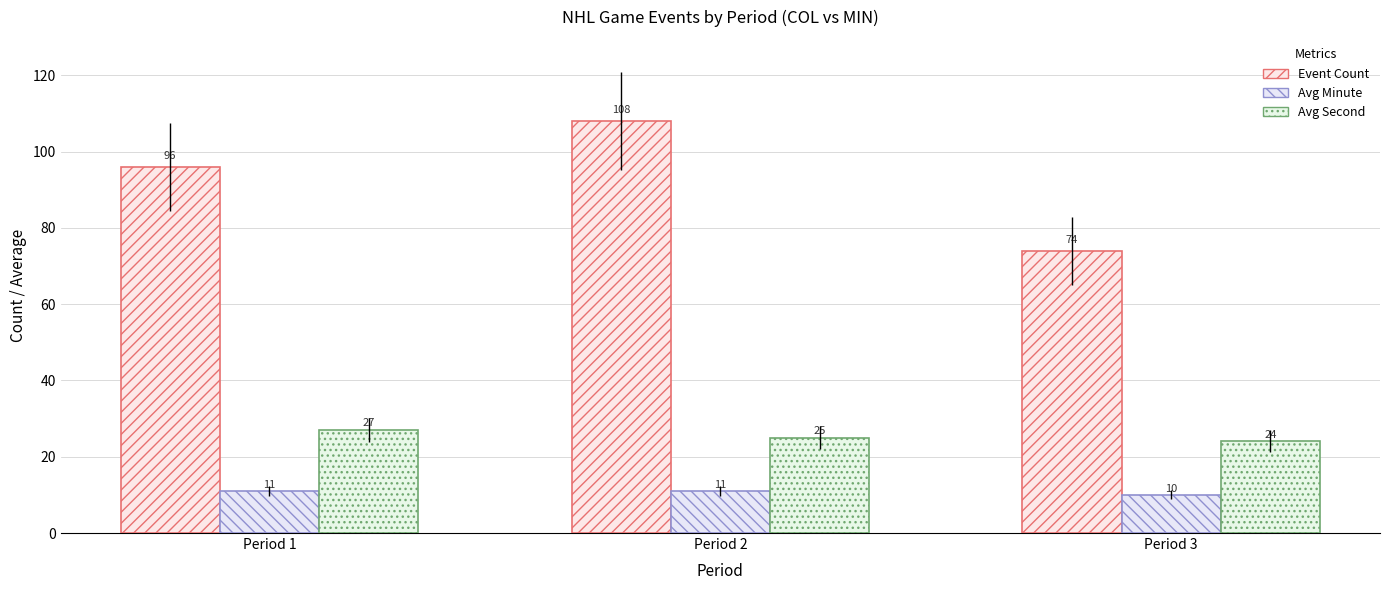

Rank the series by their average value, from highest to lowest.

Event Count, Avg Second, Avg Minute